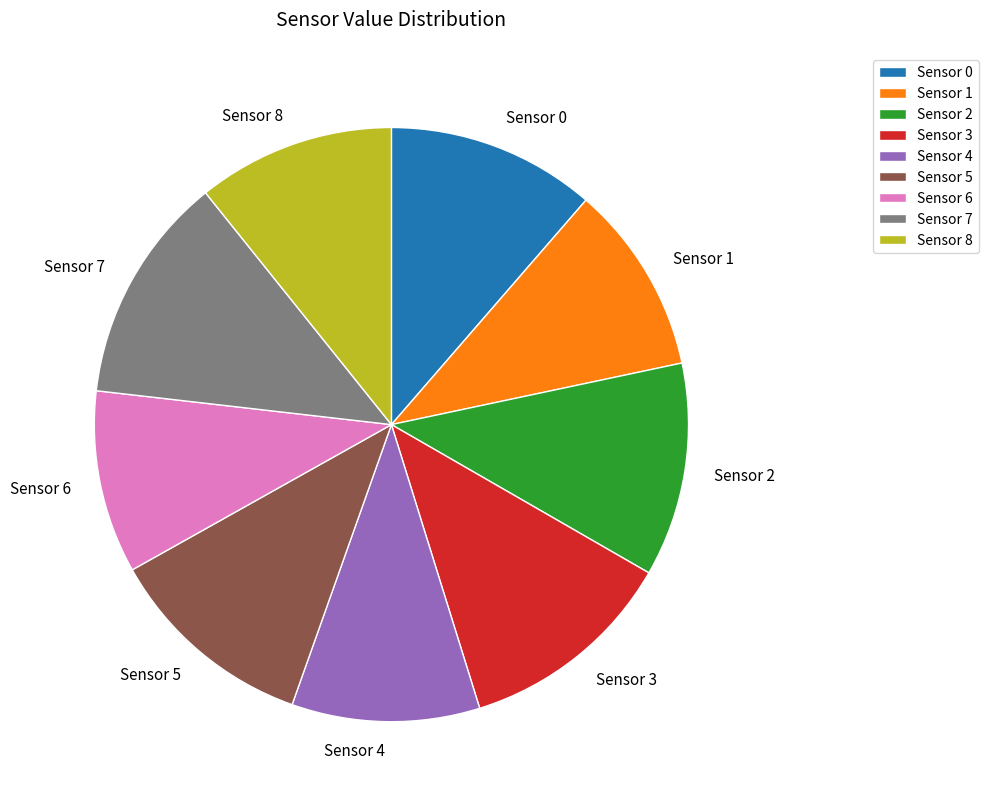

Count the number of slices in the pie.

9